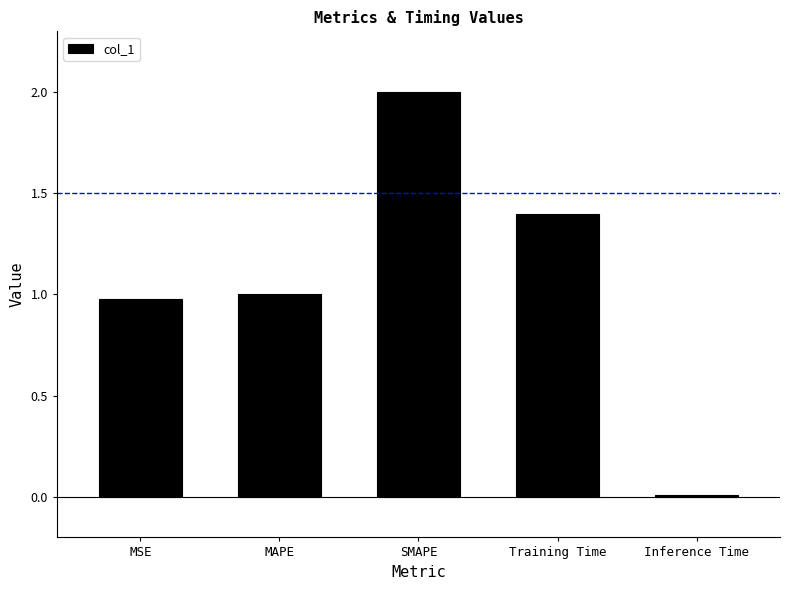

Read the value at MSE.

1.0